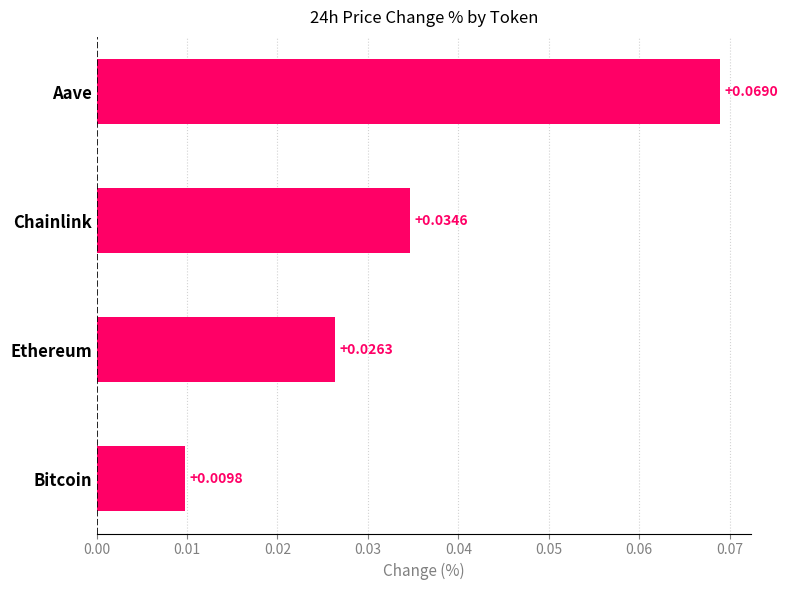

List the labels in order of value, largest first.

Aave, Chainlink, Ethereum, Bitcoin